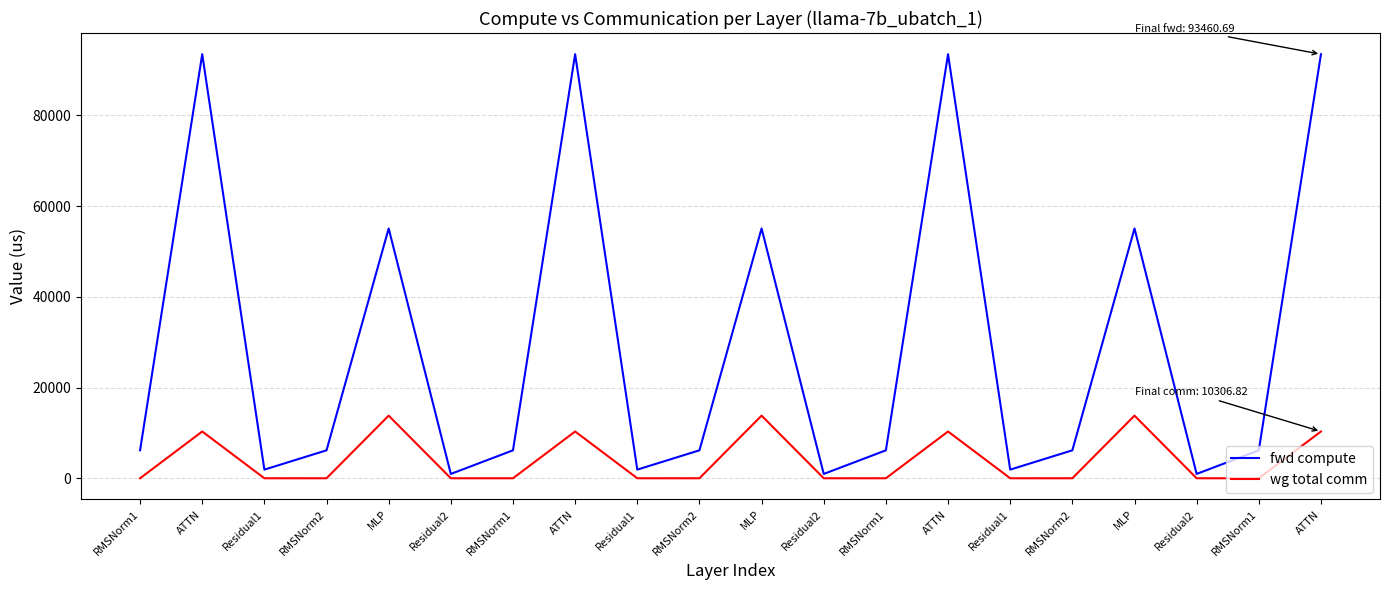

True or false: wg total comm and fwd compute cross at least once.

False